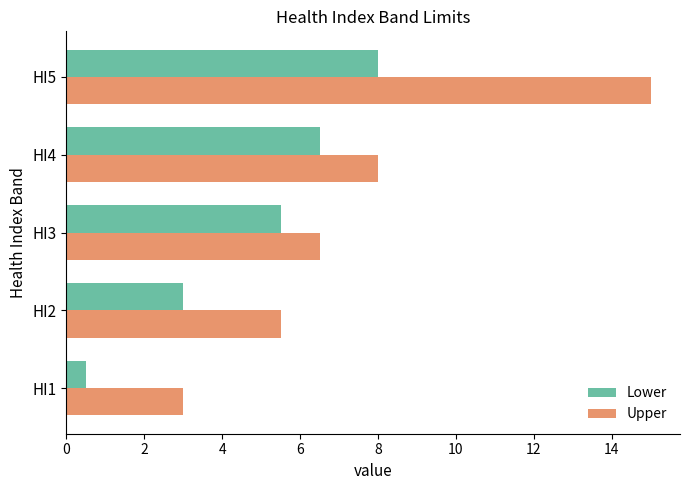

Where is Lower nearest to the value 4?

HI2